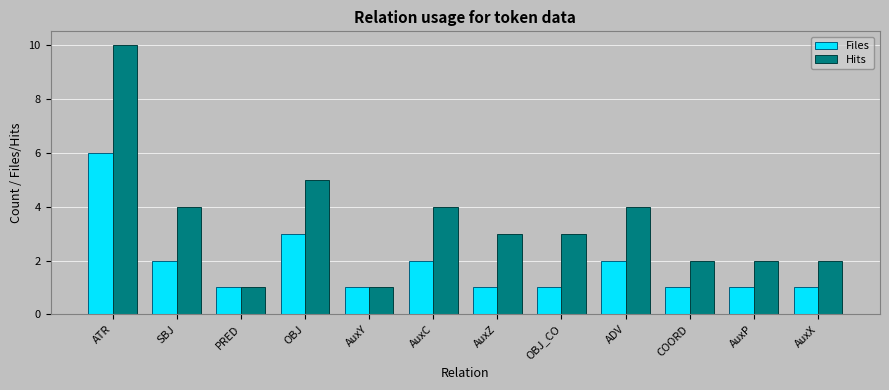

Which series has the widest spread of values?

Hits